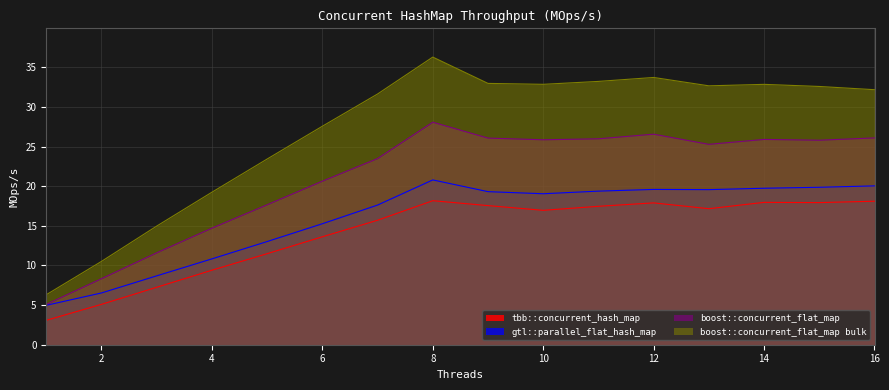

What is the difference between the highest and lowest values at 16?

14.1